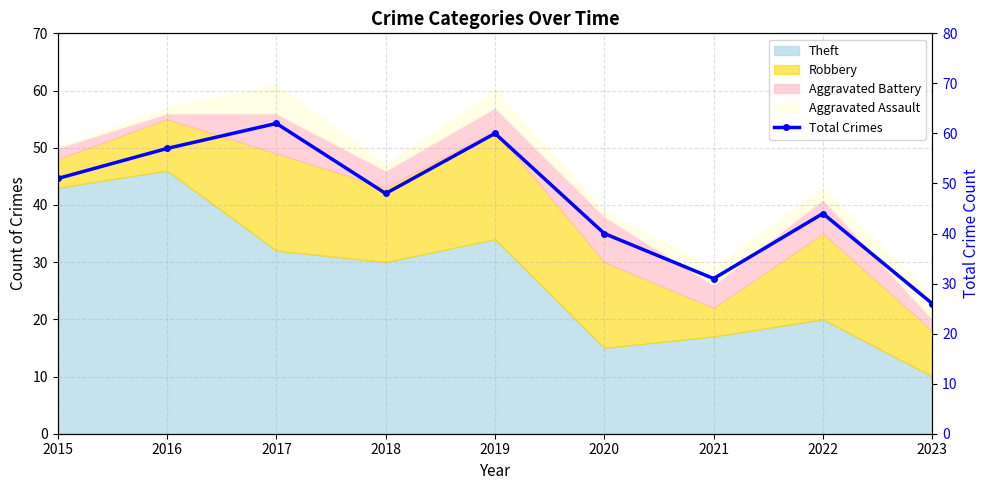

How many lines are shown in the chart?

1